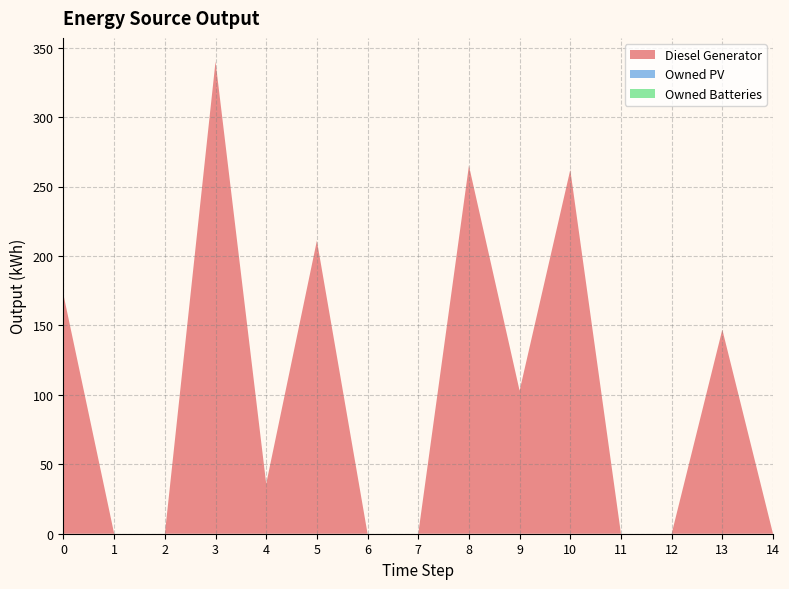

Reading left to right, transcribe all the data shown in this chart.

Diesel Generator: 172	0	0	340	36	211	0	0	265	103	262	0	0	147	0
Owned PV: 0	0	0	0	0	0	0	0	0	0	0	0	0	0	0
Owned Batteries: 0	0	0	0	0	0	0	0	0	0	0	0	0	0	0